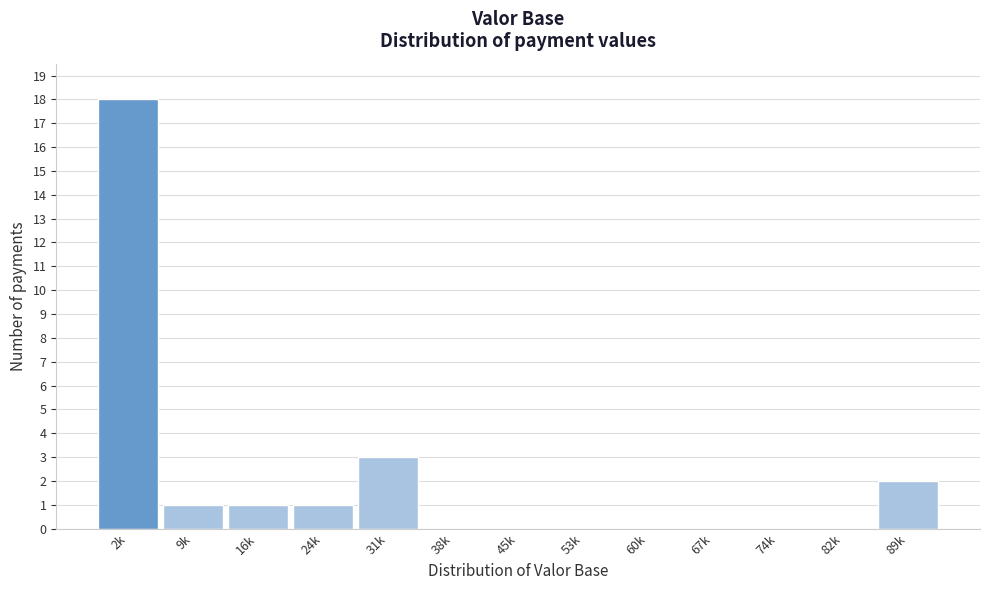

Reading left to right, transcribe all the data shown in this chart.

2k=18	9k=1	16k=1	24k=1	31k=3	38k=0	45k=0	53k=0	60k=0	67k=0	74k=0	82k=0	89k=2